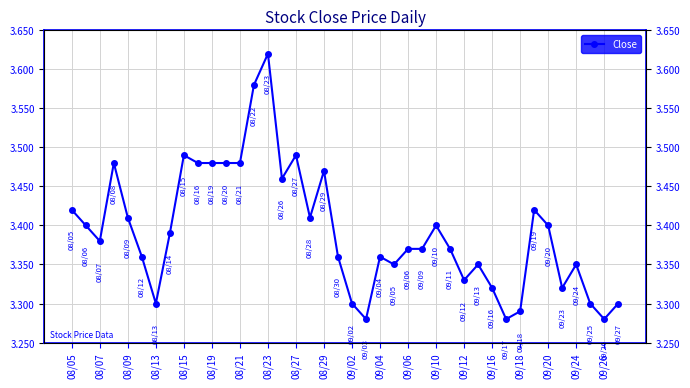

The value at 33 is 3.4. True or false?

True